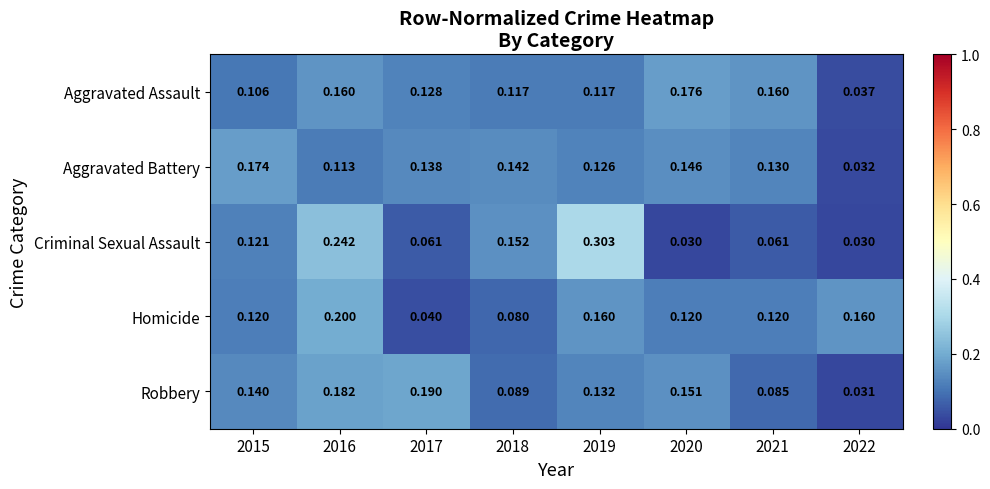

Between 2015 and 2021, which series saw the biggest shift?

Criminal Sexual Assault